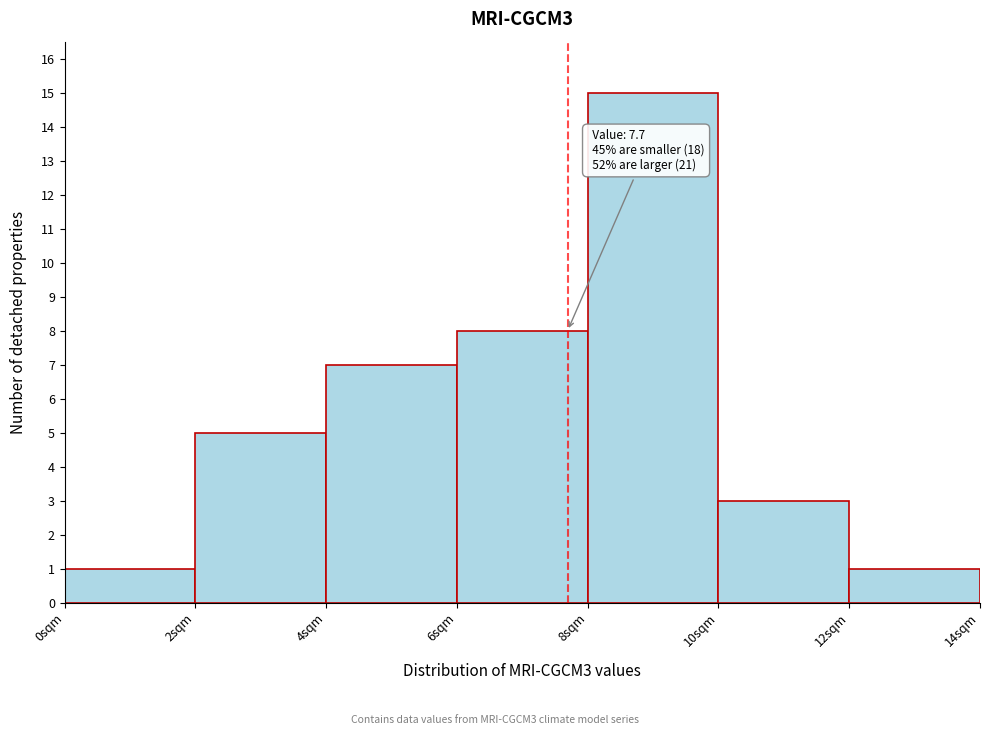

Which range on the x-axis has the tallest bar?

8 to 10